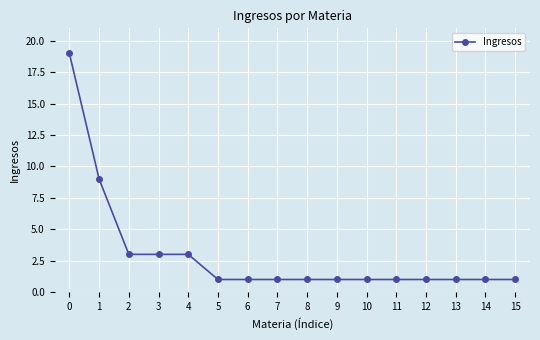

Reading left to right, extract all data points from this chart.

0=19	1=9	2=3	3=3	4=3	5=1	6=1	7=1	8=1	9=1	10=1	11=1	12=1	13=1	14=1	15=1